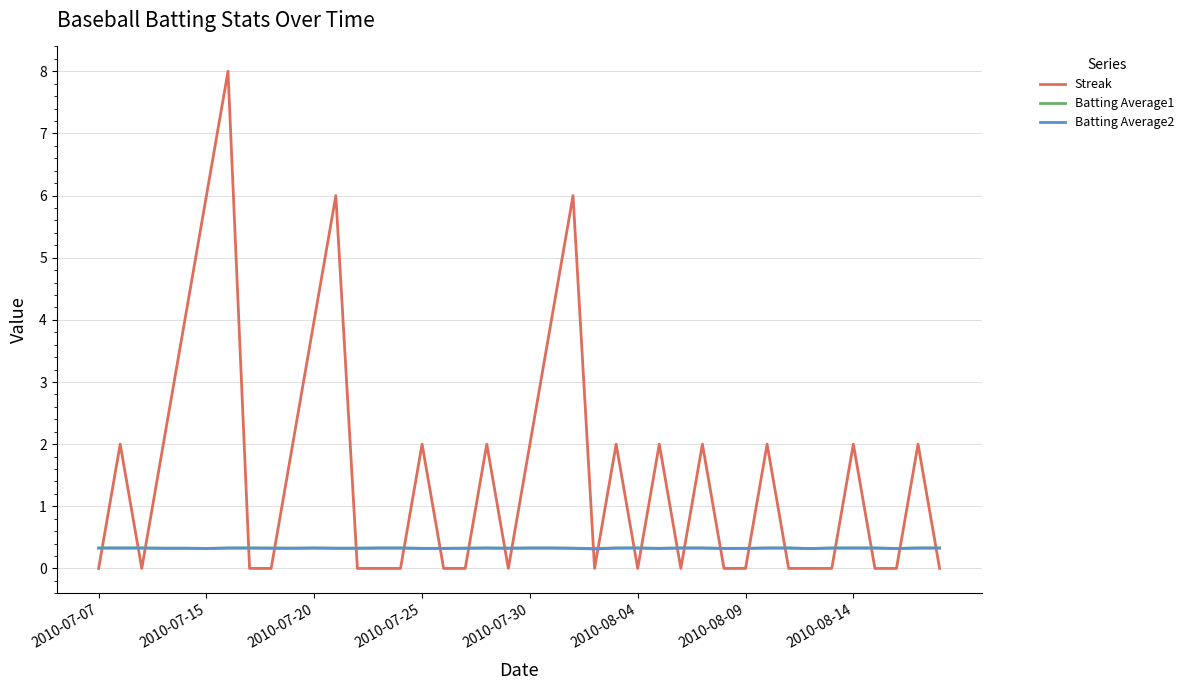

What is the maximum value for Streak?

8.0